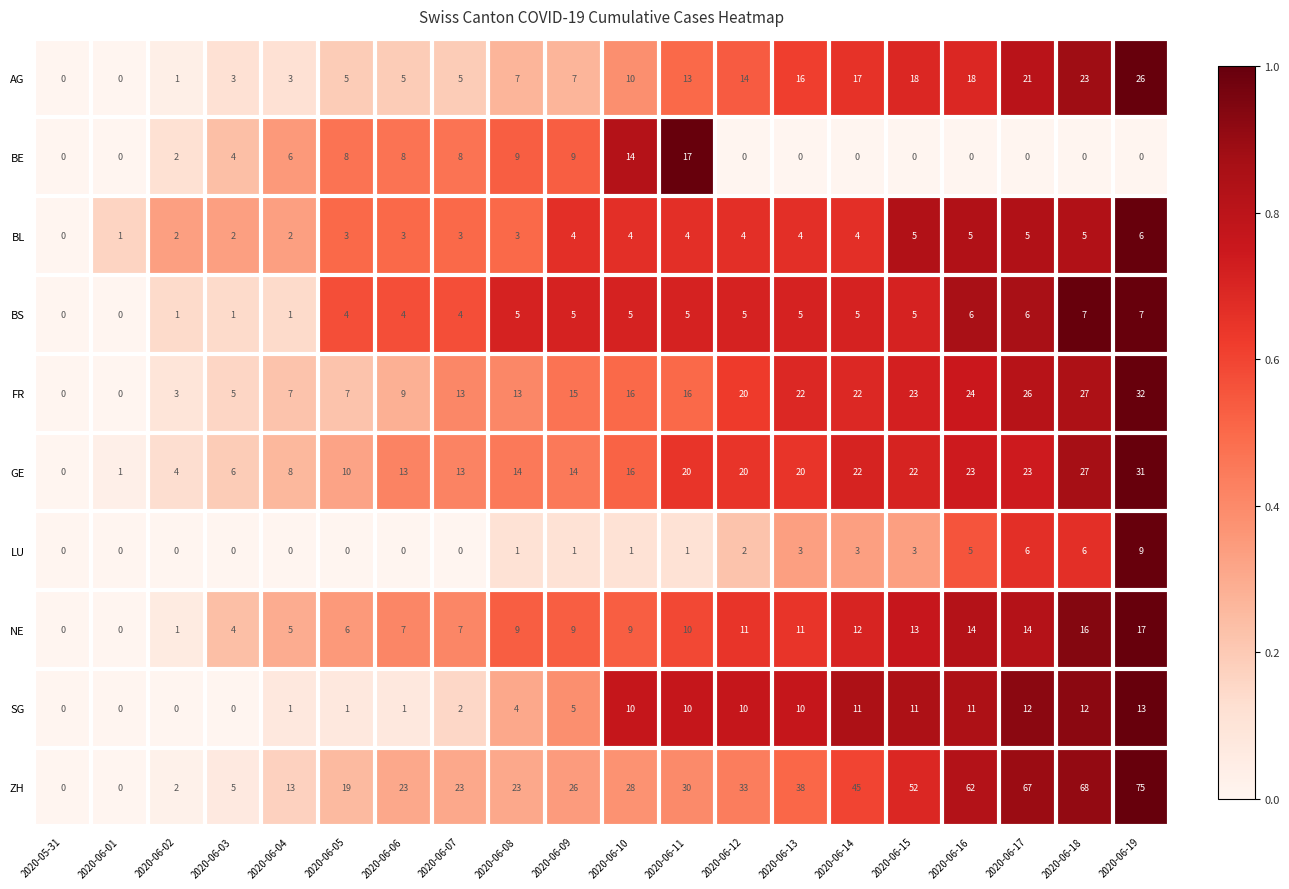

Where is ZH nearest to the value 37?

2020-06-13